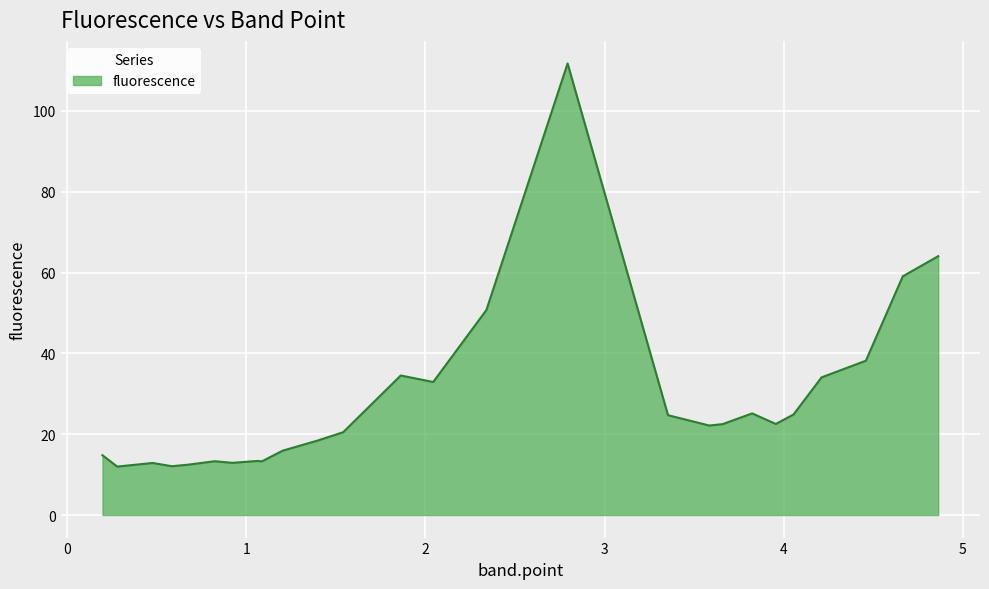

What is the difference between the maximum and minimum values?

99.8